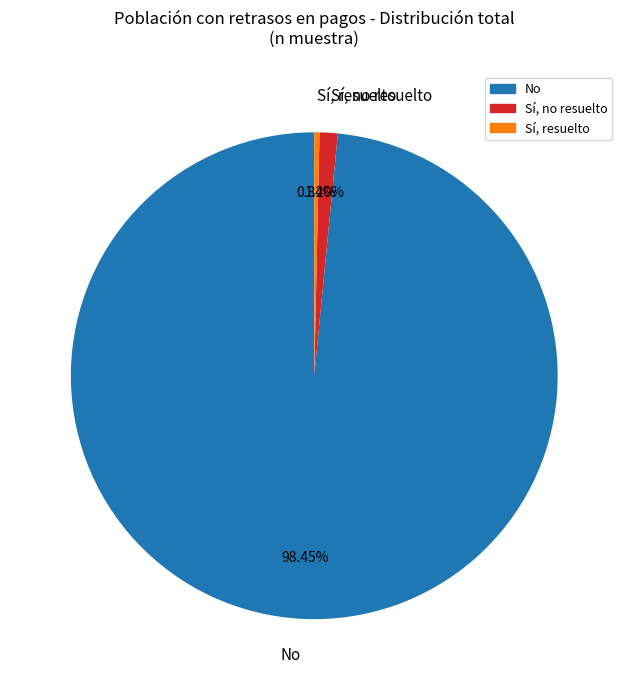

What is the largest slice in the pie chart?

No